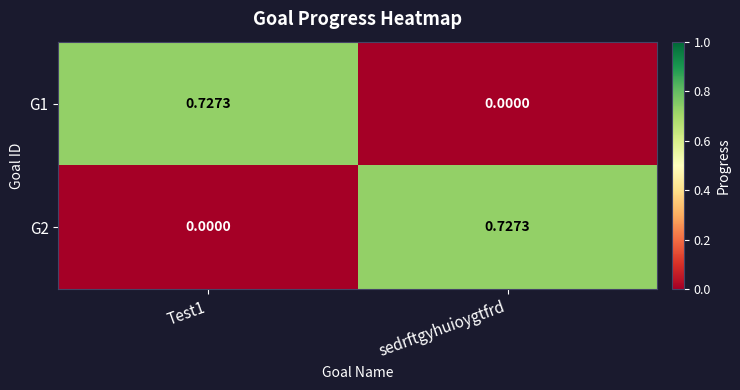

At which label is G1 closest to 0?

sedrftgyhuioygtfrd